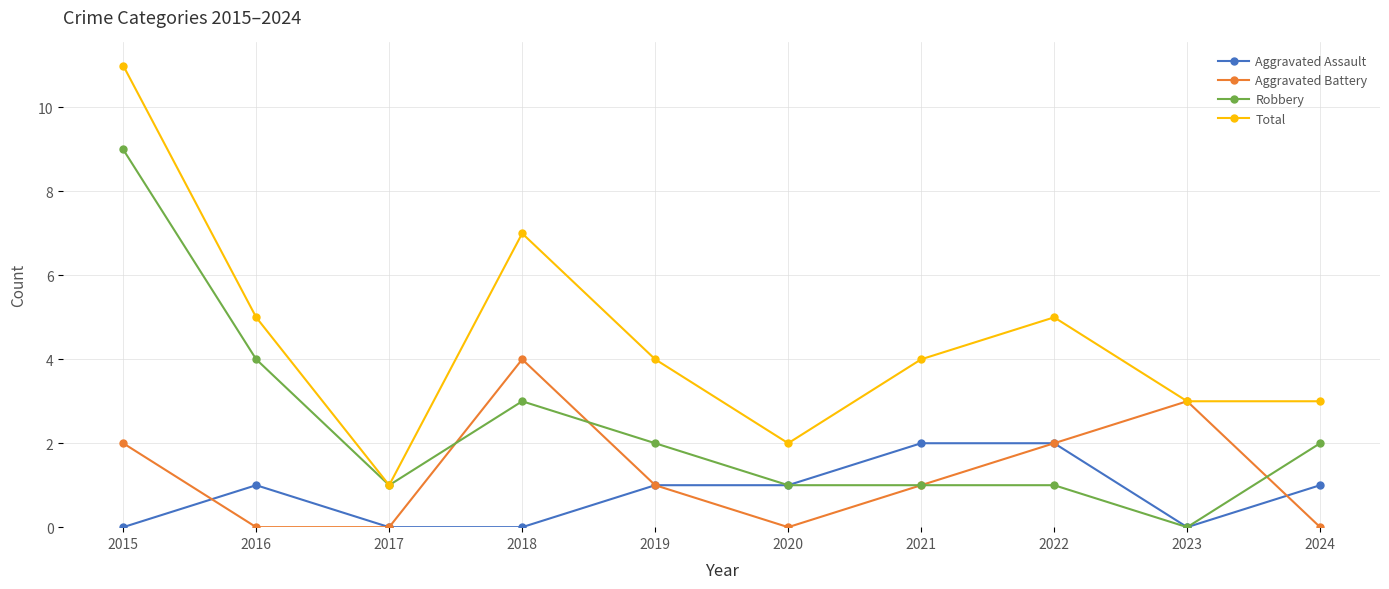

Reading left to right, transcribe all the data shown in this chart.

Aggravated Assault: 0	1	0	0	1	1	2	2	0	1
Aggravated Battery: 2	0	0	4	1	0	1	2	3	0
Robbery: 9	4	1	3	2	1	1	1	0	2
Total: 11	5	1	7	4	2	4	5	3	3